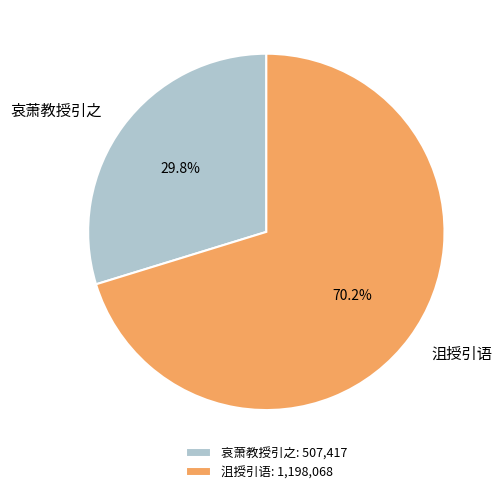

Count the number of slices in the pie.

2